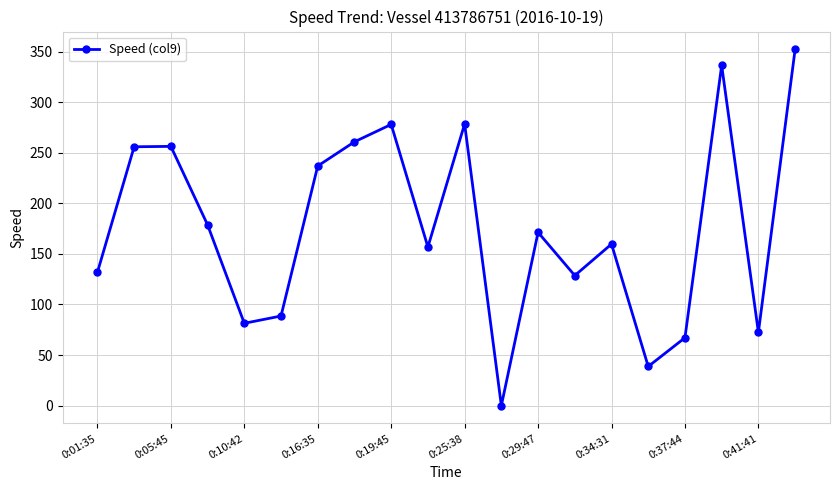

What is the maximum value shown in the chart?

352.2